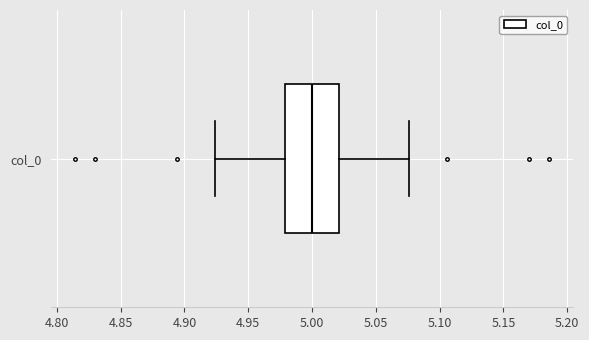

Transcribe this box plot: give where the median line is, the range the box spans, and where the two whiskers end, as read against the x-axis. The values are not printed on the chart, so give them approximately, as read against the axis.

median 5.000, box 4.980 to 5.020, whiskers 4.925 to 5.075